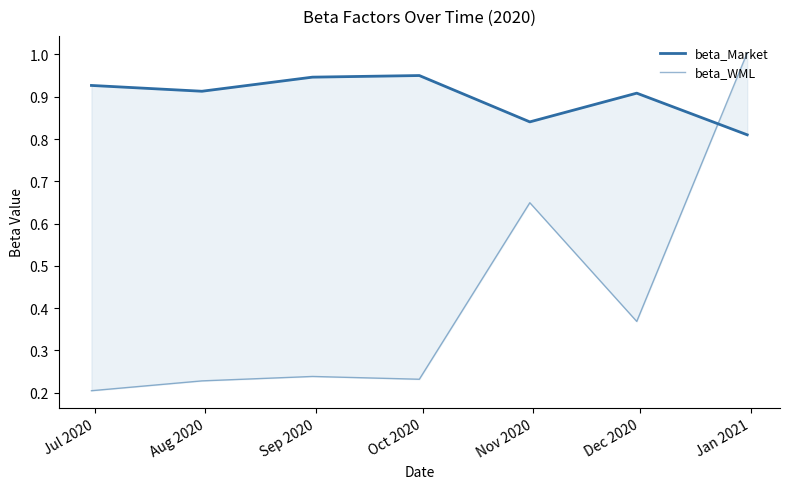

At which category is the sum across all series the highest?

Jan 2021